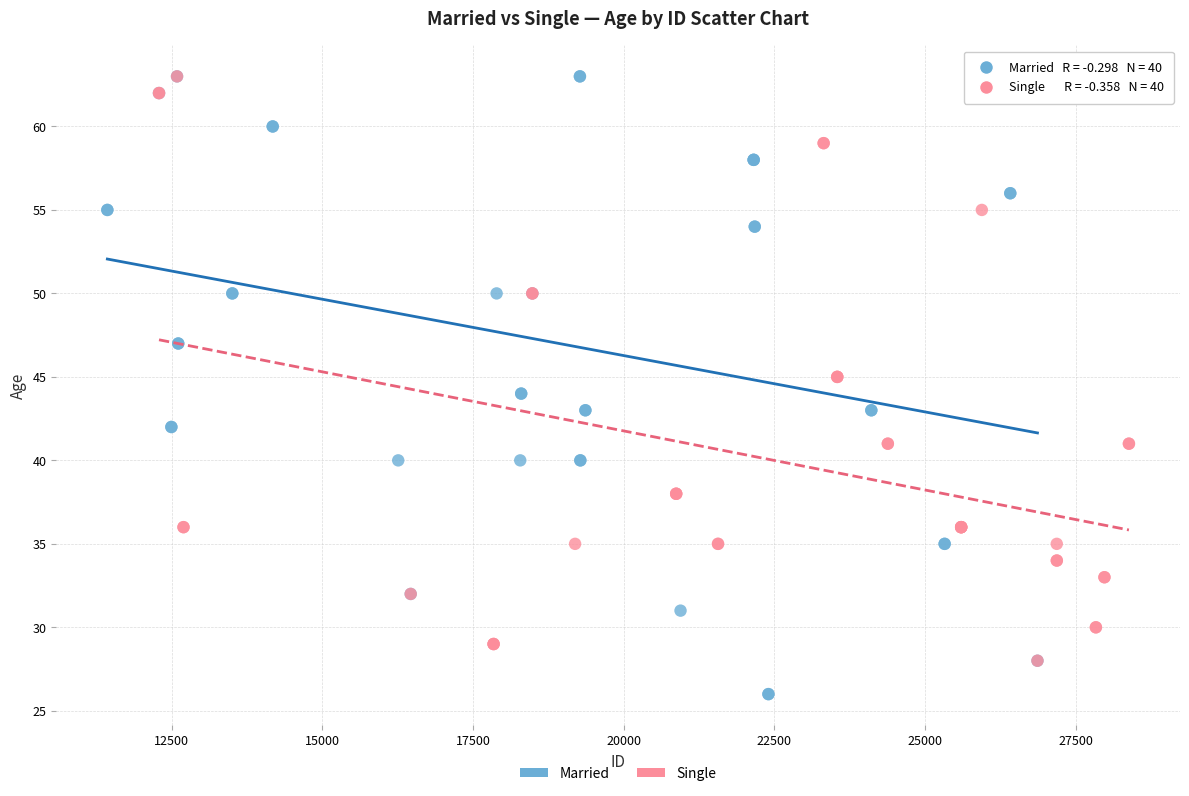

Which series contains the lowest Y value?

Married